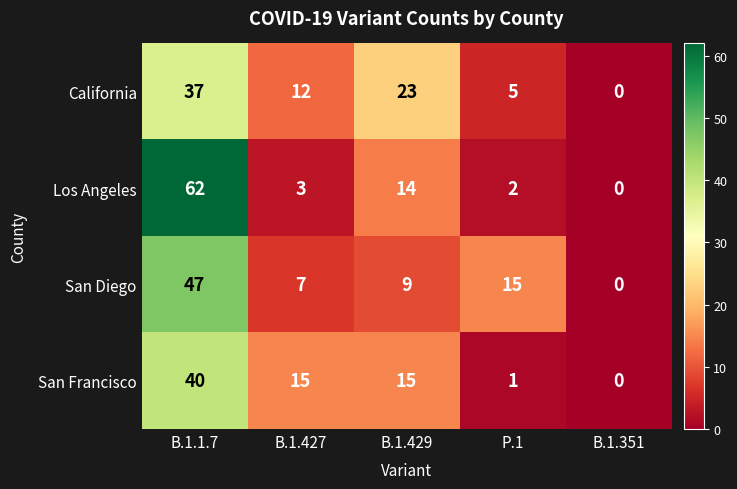

How many data points in San Diego are less than 9?

2